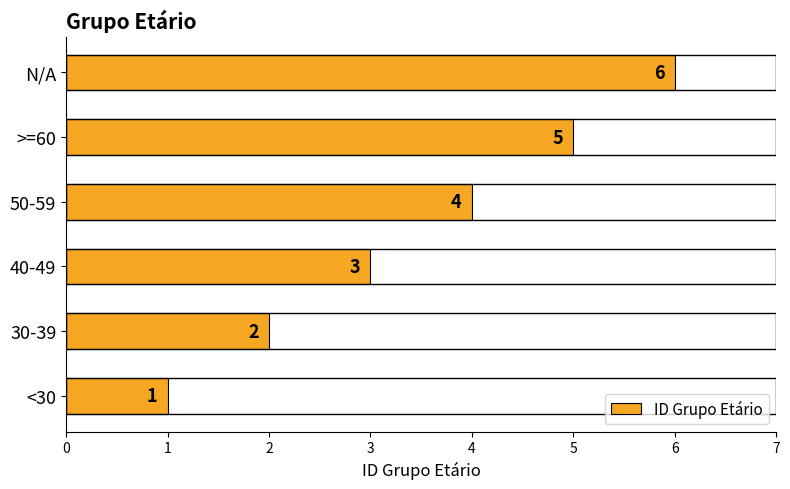

The value at >=60 is 5. True or false?

True